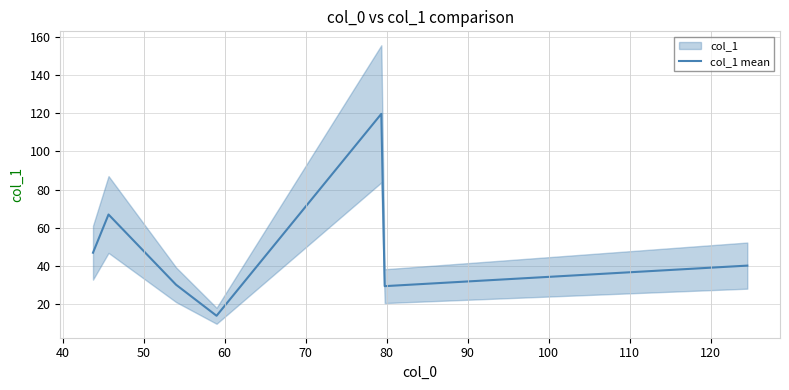

What is the minimum value shown in the chart?

14.0